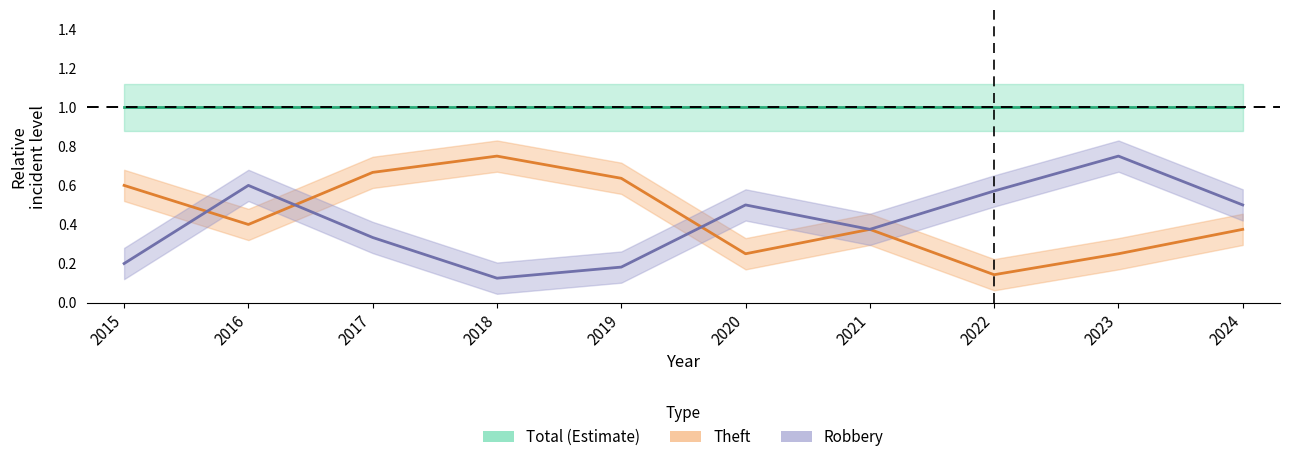

What is the sum of the Theft values at 2018 and 2024?

1.1